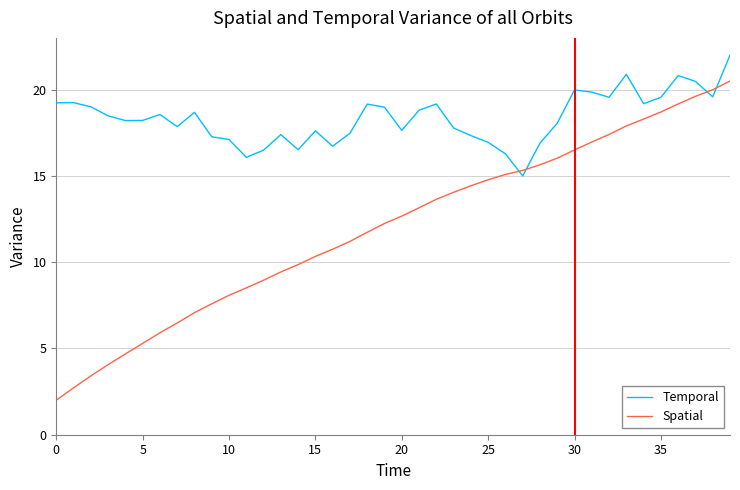

How many intersections are there between Temporal and Spatial?

4